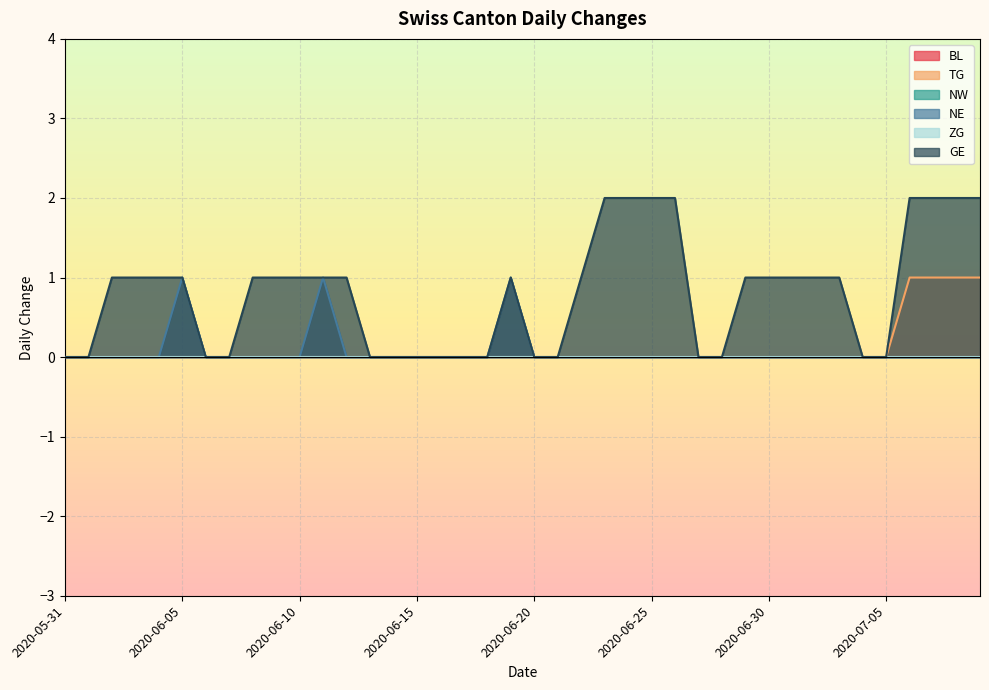

What position from the right is 2020-06-18?

22